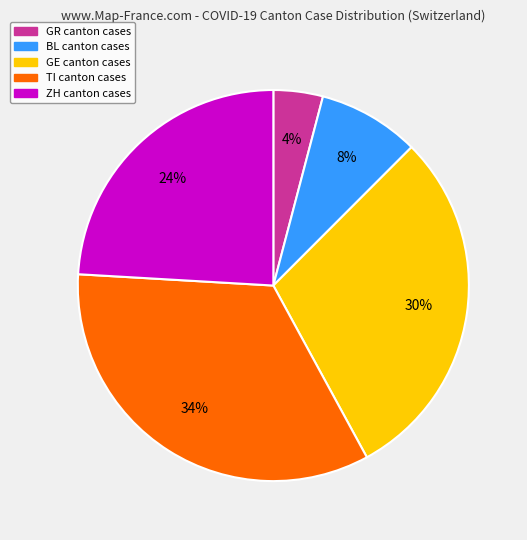

To the nearest percent, what is the average slice percentage?

20%